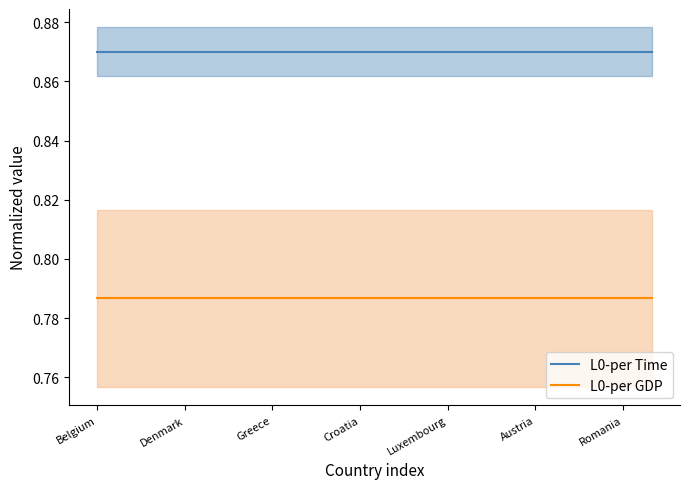

Does the chart display data point markers on the line(s)?

No